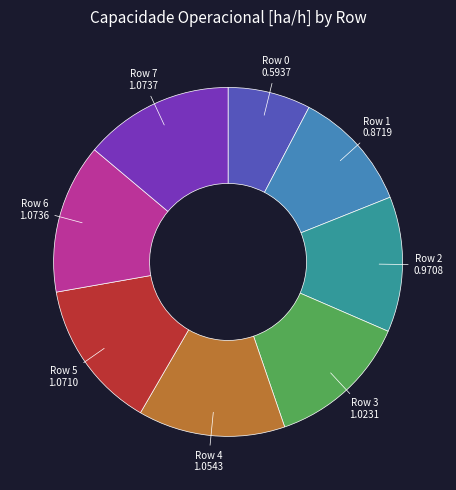

Does any single category account for the majority?

No